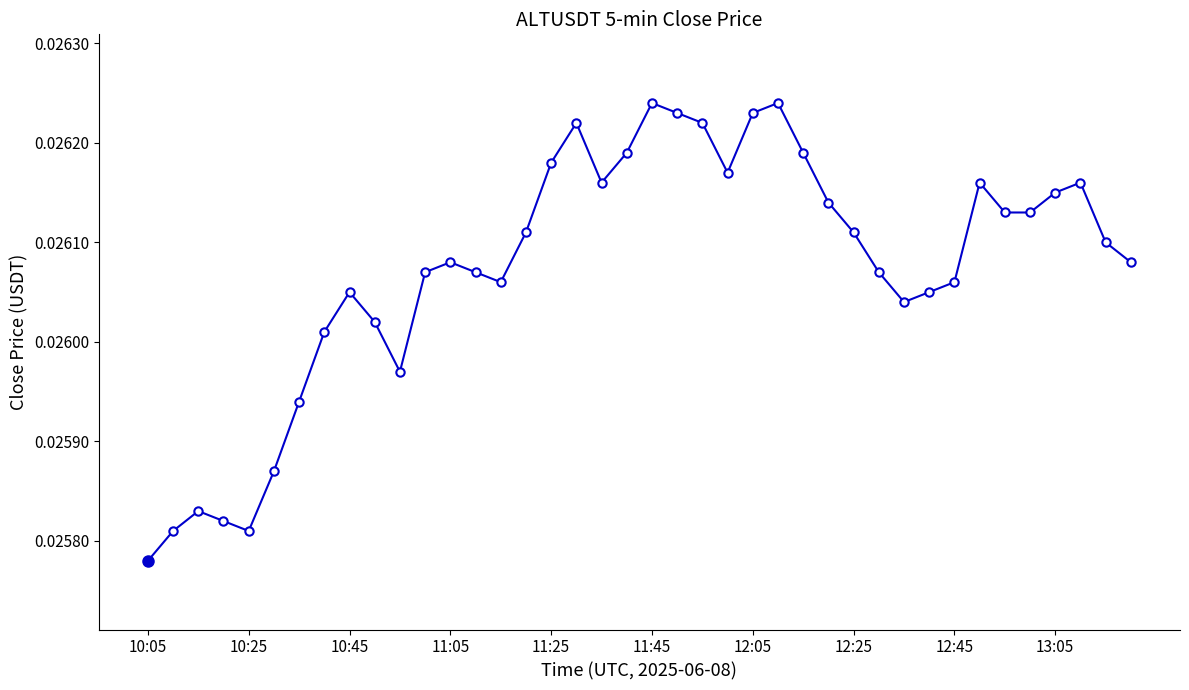

What is the sum of all values?

1.0